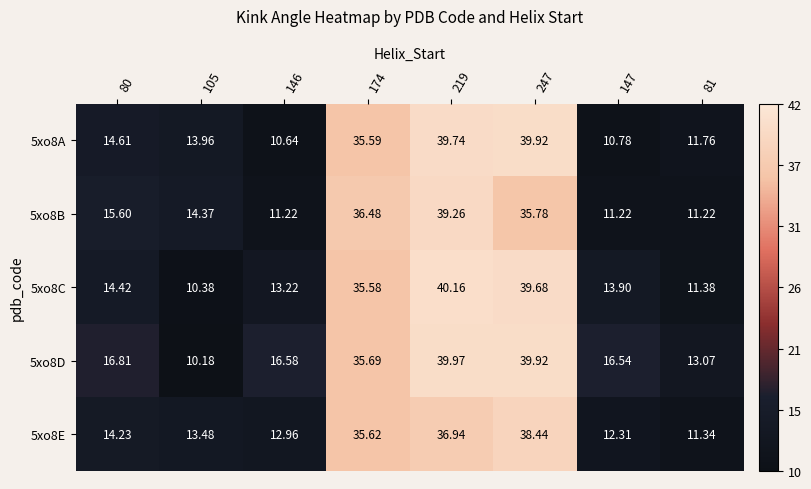

Reading left to right, list all the values displayed in this chart.

5xo8A: 80=14.6	105=14.0	146=10.6	174=35.6	219=39.7	247=39.9	147=10.8	81=11.8
5xo8B: 80=15.6	105=14.4	146=11.2	174=36.5	219=39.3	247=35.8	147=11.2	81=11.2
5xo8C: 80=14.4	105=10.4	146=13.2	174=35.6	219=40.2	247=39.7	147=13.9	81=11.4
5xo8D: 80=16.8	105=10.2	146=16.6	174=35.7	219=40.0	247=39.9	147=16.5	81=13.1
5xo8E: 80=14.2	105=13.5	146=13.0	174=35.6	219=36.9	247=38.4	147=12.3	81=11.3